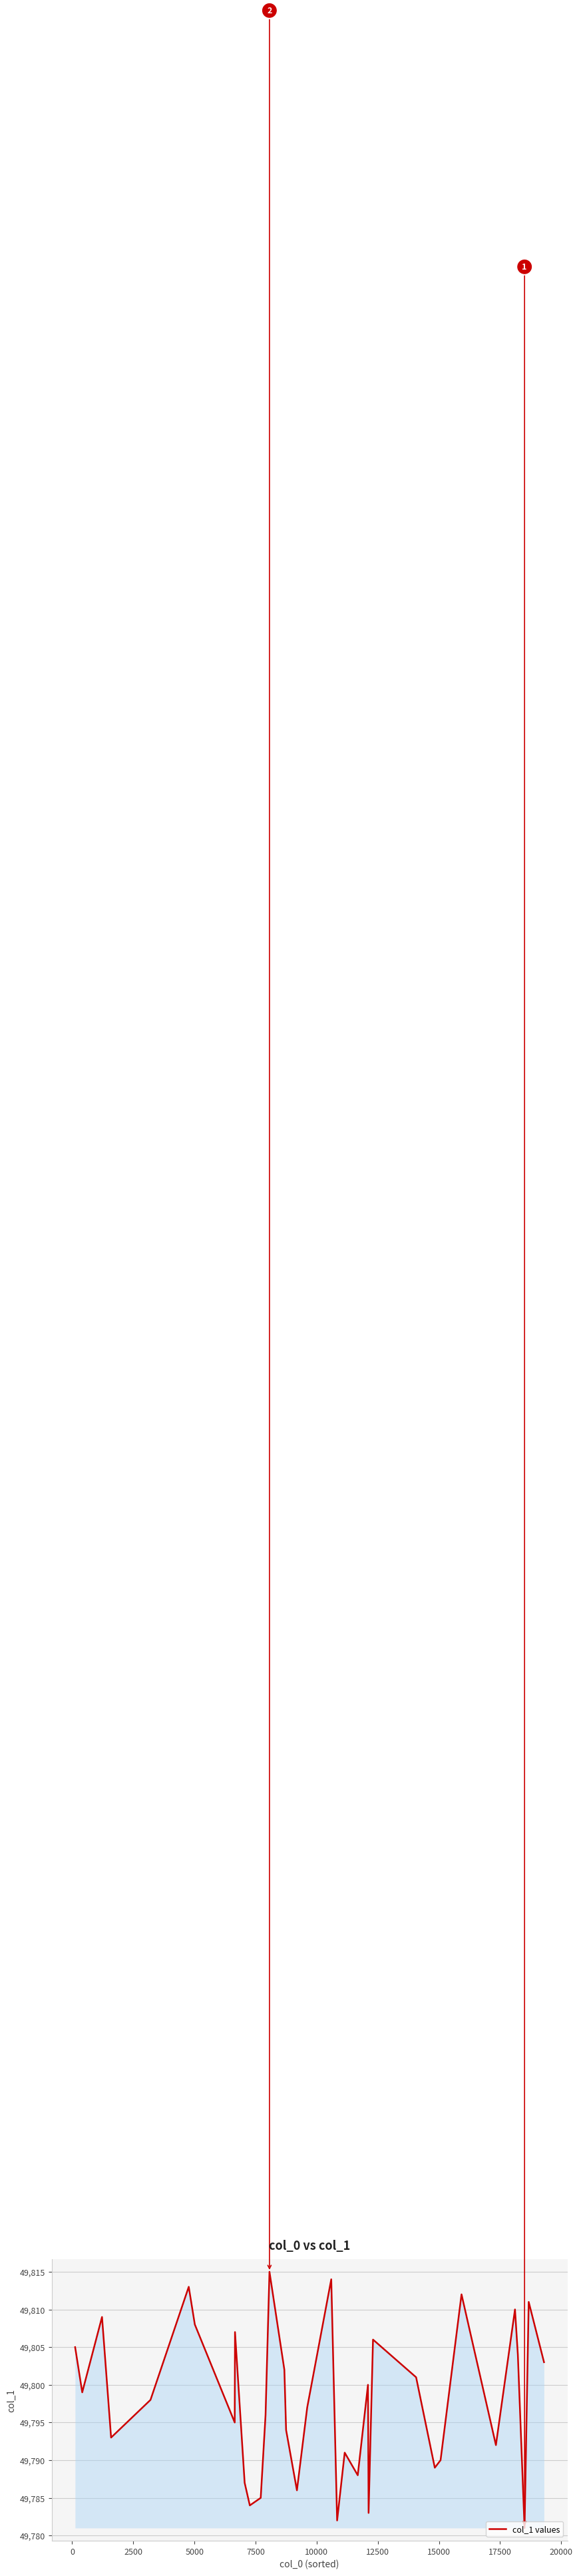

What is the minimum value shown in the chart?

49781